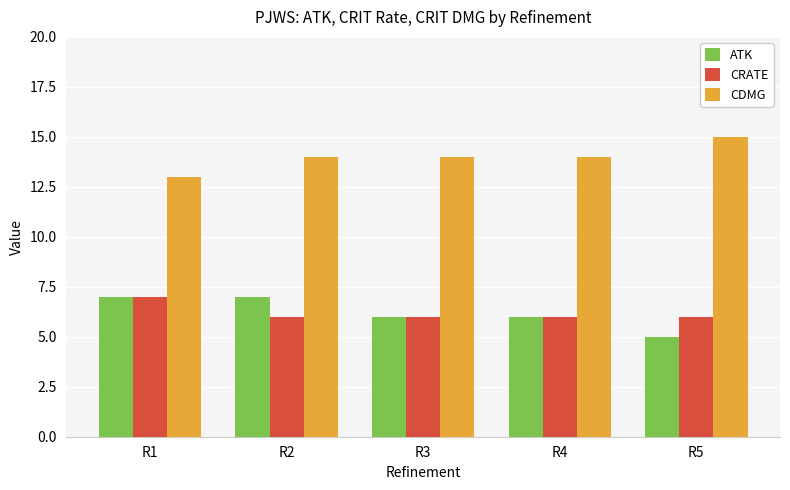

What is the spread (max minus min) of values at R4?

8